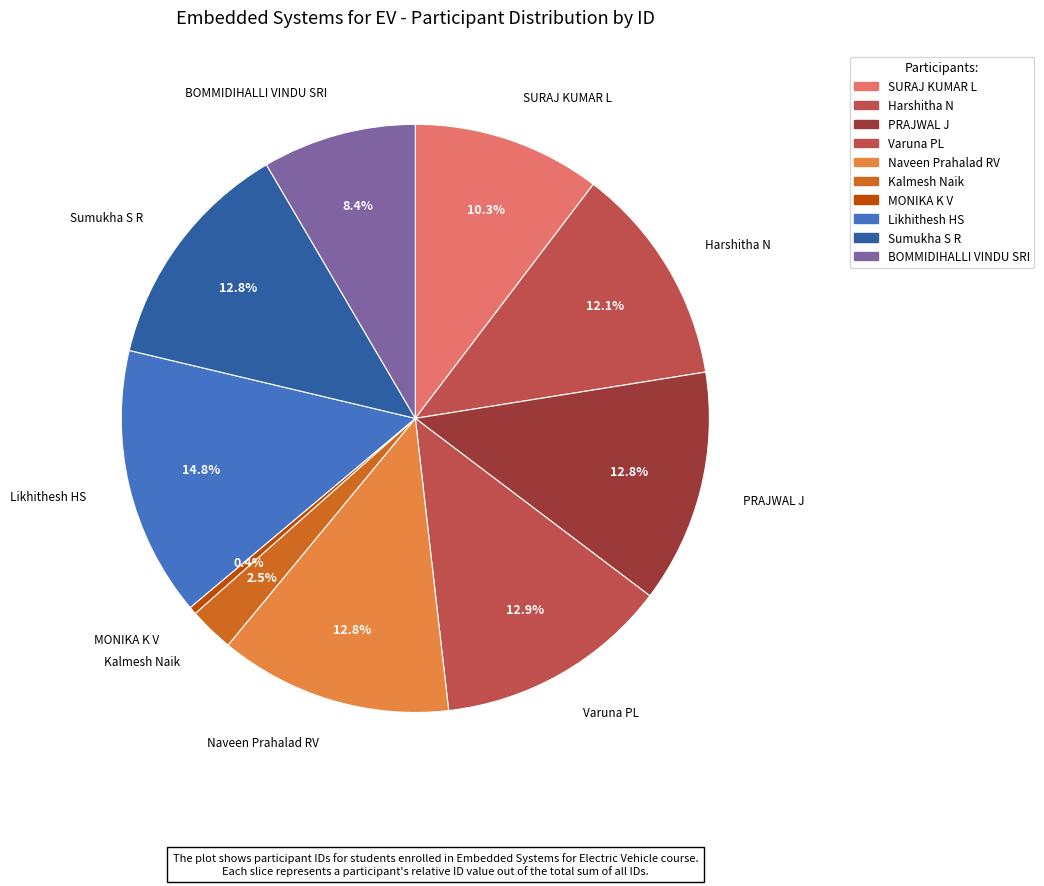

How many slices are in this pie chart?

10